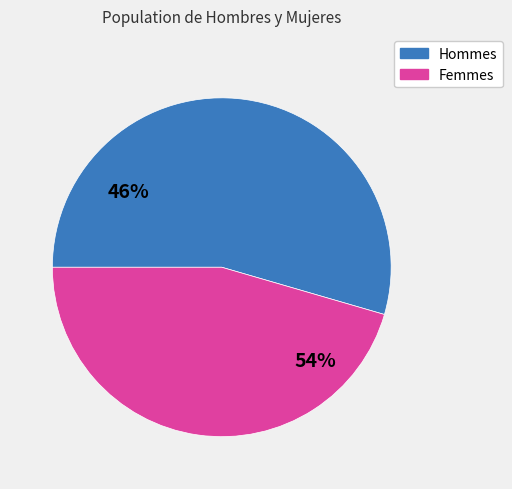

What is the majority slice?

Hombre